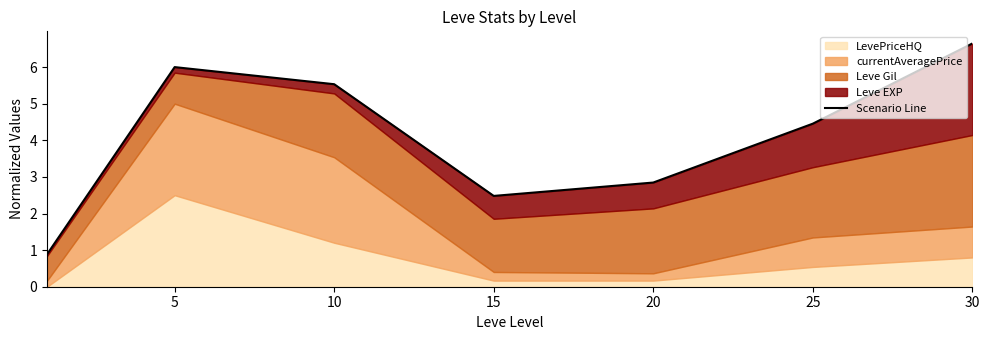

How many values are below 4?

3